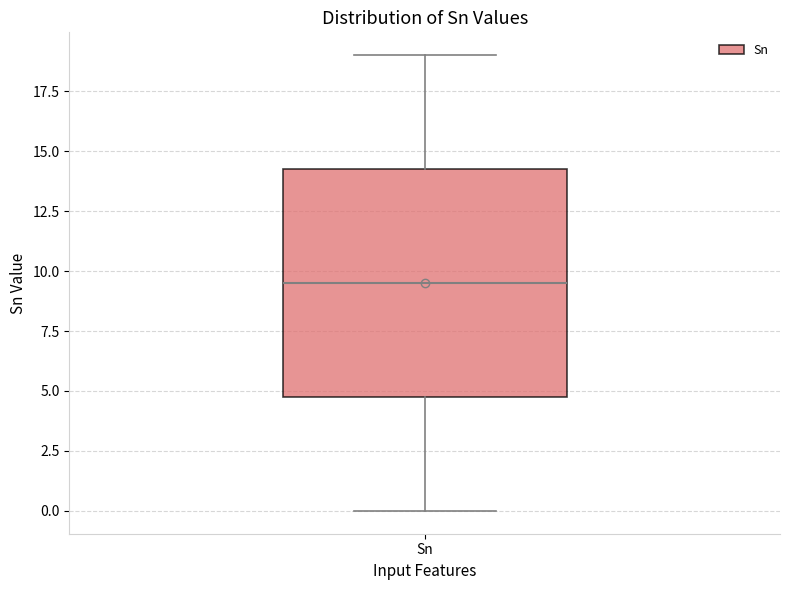

Transcribe this box plot: give where the median line is, the range the box spans, and where the two whiskers end, as read against the y-axis. The values are not printed on the chart, so give them approximately, as read against the axis.

median 9.5, box 5.0 to 14.5, whiskers 0.0 to 19.0